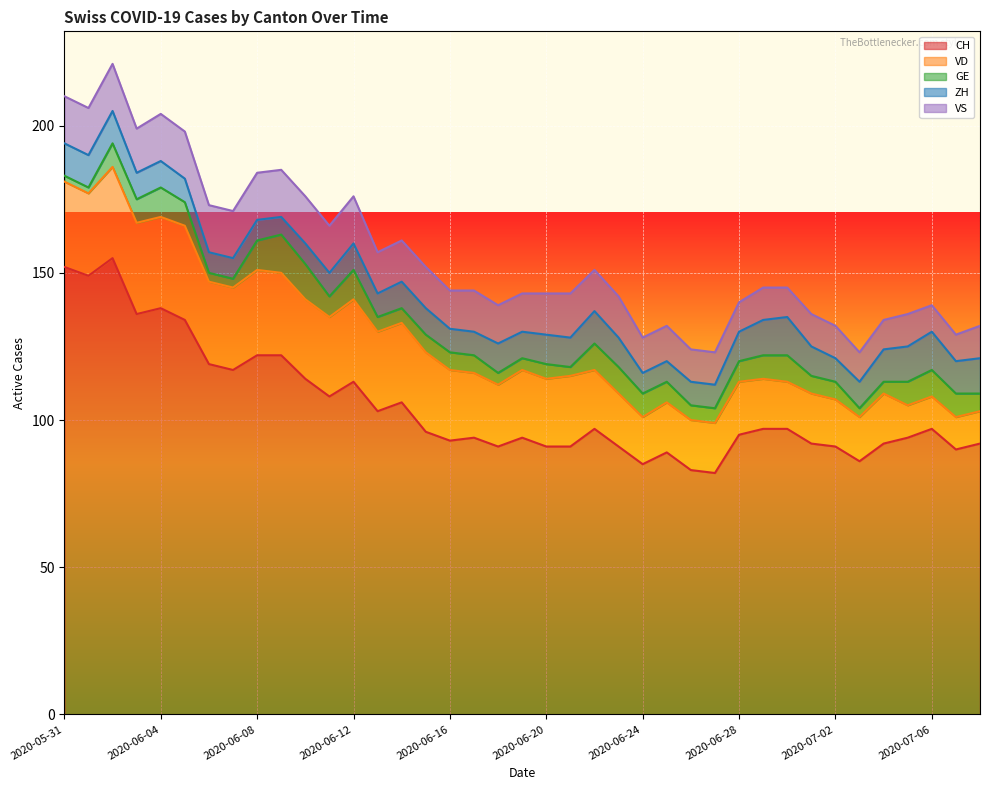

Where is the first local minimum for VD?

2020-06-01